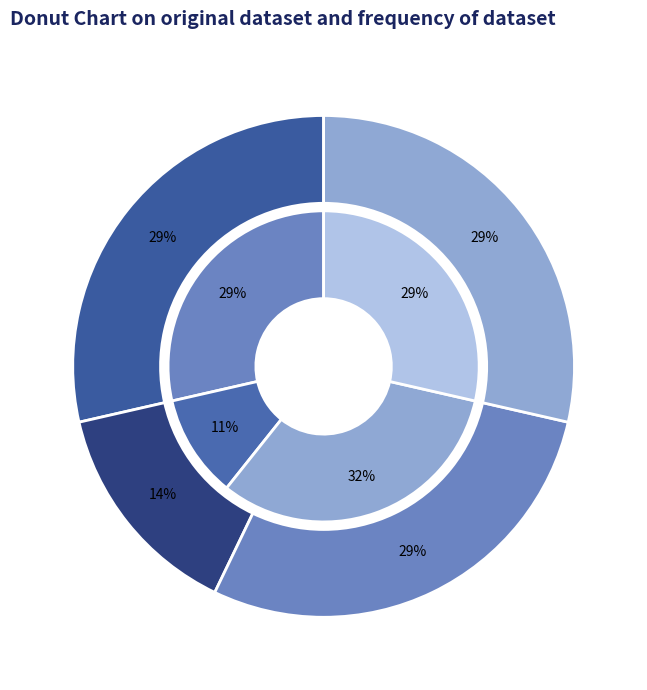

Is there any slice that represents more than half of the pie?

No